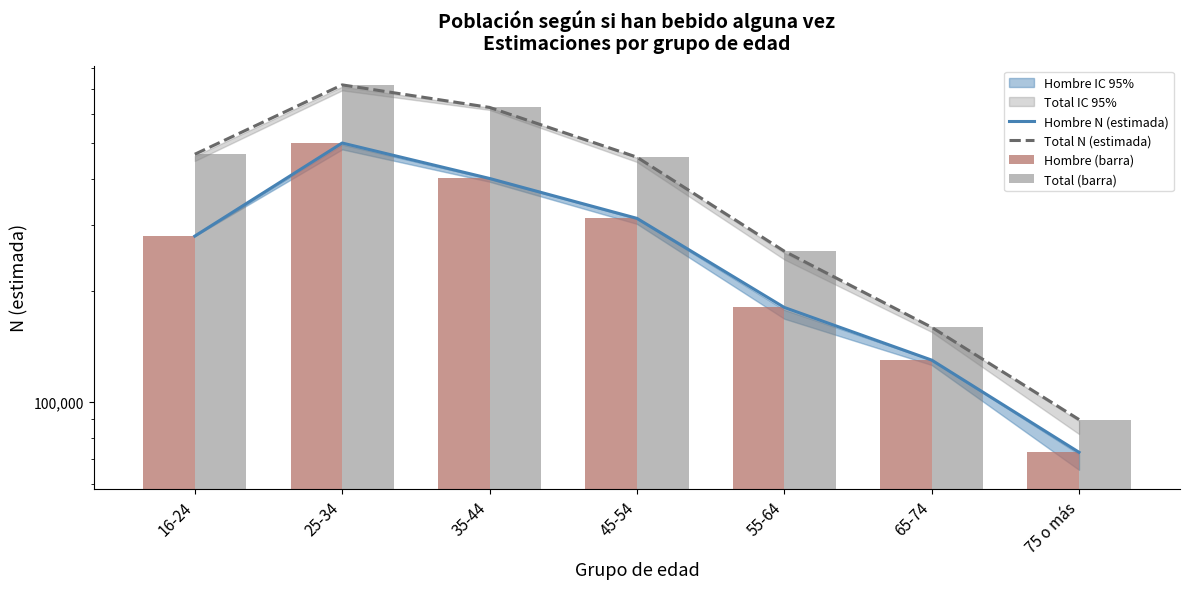

What position from the right is 65-74?

2